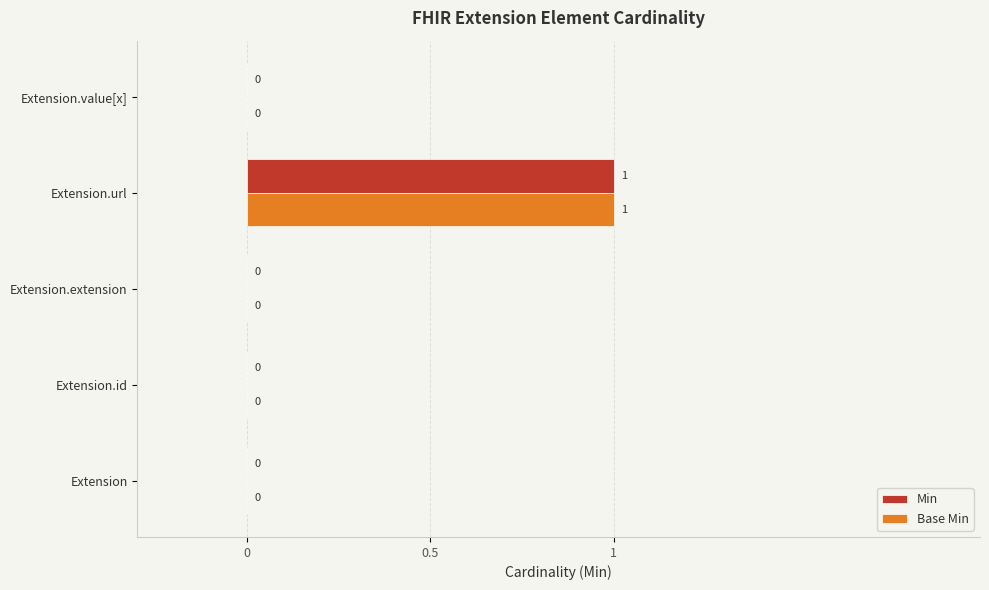

How many categories are shown in the chart?

5